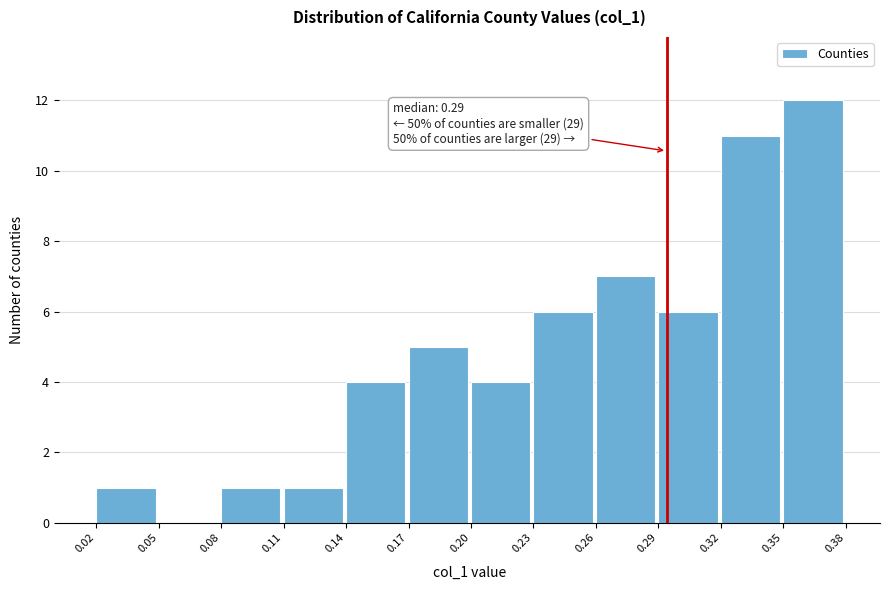

Reading right to left, what are all the values shown in this chart?

0.35=12	0.32=11	0.29=6	0.26=7	0.23=6	0.20=4	0.17=5	0.14=4	0.11=1	0.08=1	0.05=0	0.02=1